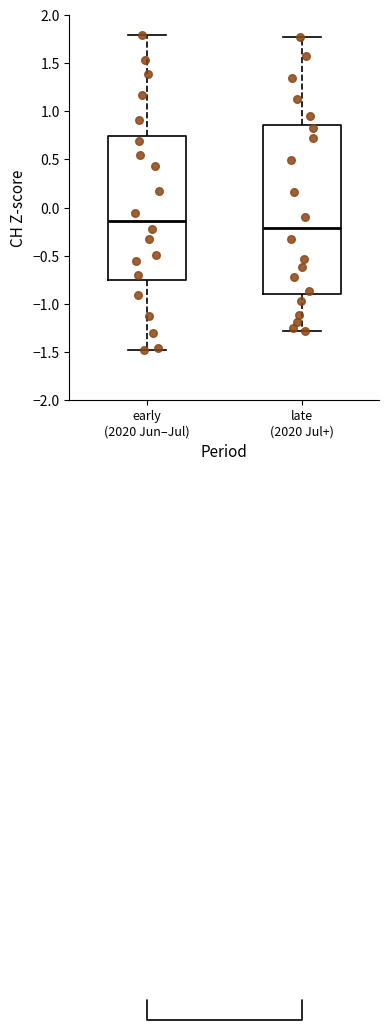

Which box has the lowest median line?

late (2020 Jul+)